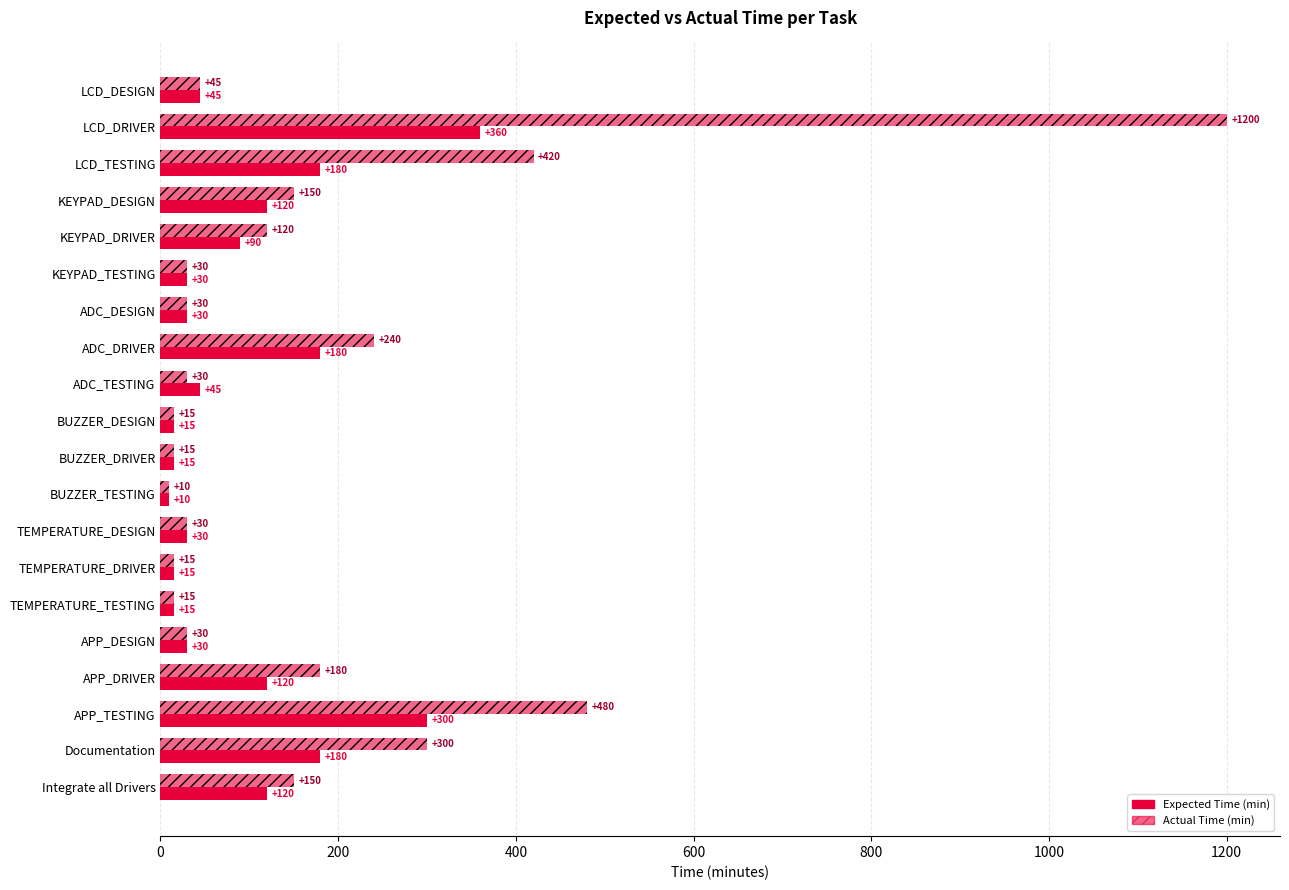

How many distinct data groups are displayed?

2